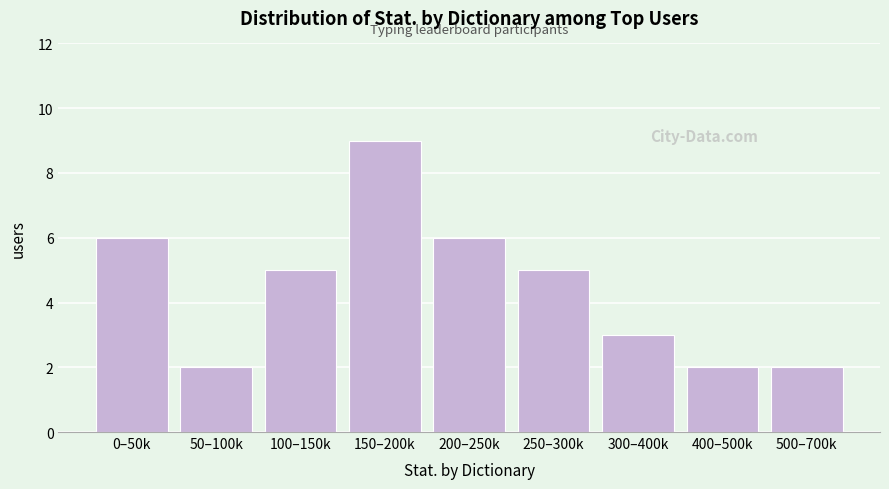

Reading left to right, list all the values displayed in this chart.

0–50k=6	50–100k=2	100–150k=5	150–200k=9	200–250k=6	250–300k=5	300–400k=3	400–500k=2	500–700k=2